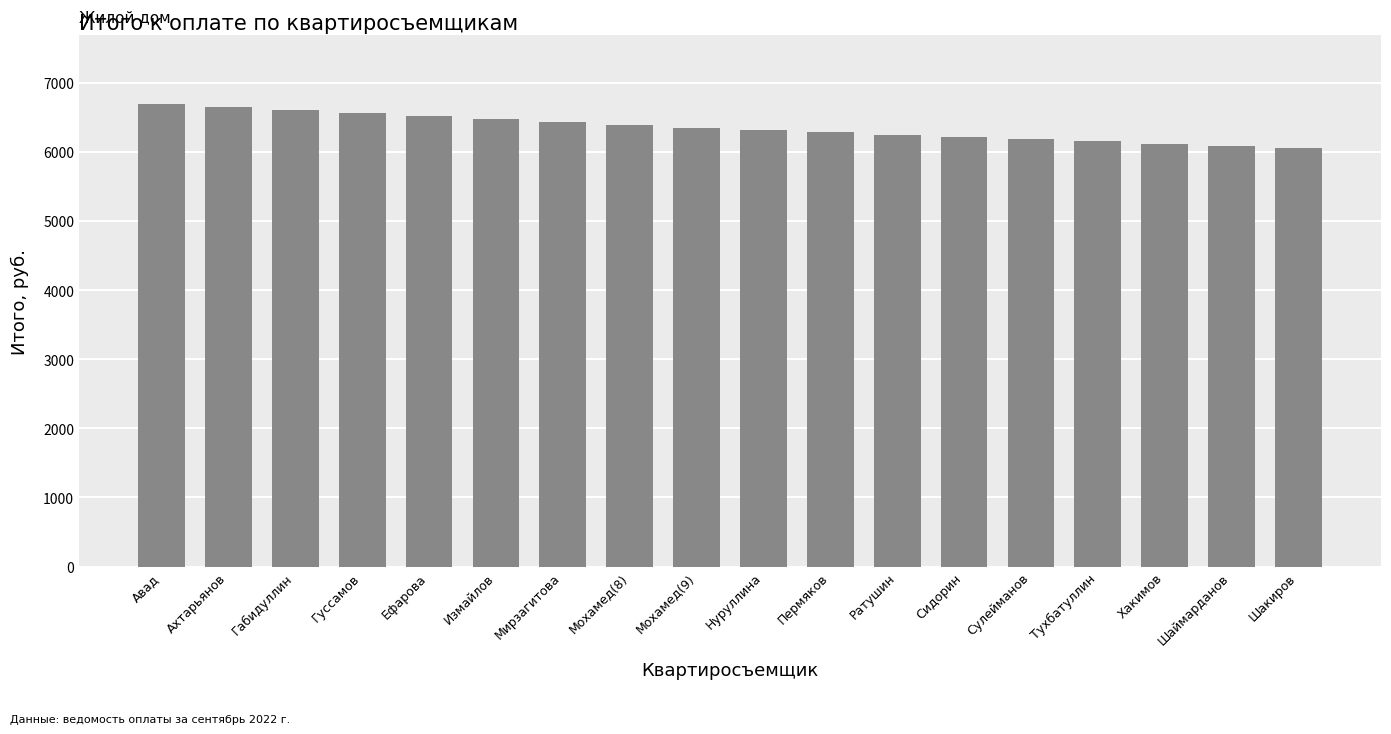

Reading left to right, list all the values displayed in this chart.

Авад=6692.4	Ахтарьянов=6649.5	Габидуллин=6606.6	Гуссамов=6563.7	Ефарова=6520.8	Измайлов=6477.9	Мирзагитова=6435.0	Мохамед(8)=6392.1	Мохамед(9)=6349.2	Нуруллина=6316.3	Пермяков=6283.4	Ратушин=6250.5	Сидорин=6217.6	Сулейманов=6184.7	Тухбатуллин=6151.8	Хакимов=6118.9	Шаймарданов=6086.0	Шакиров=6053.1